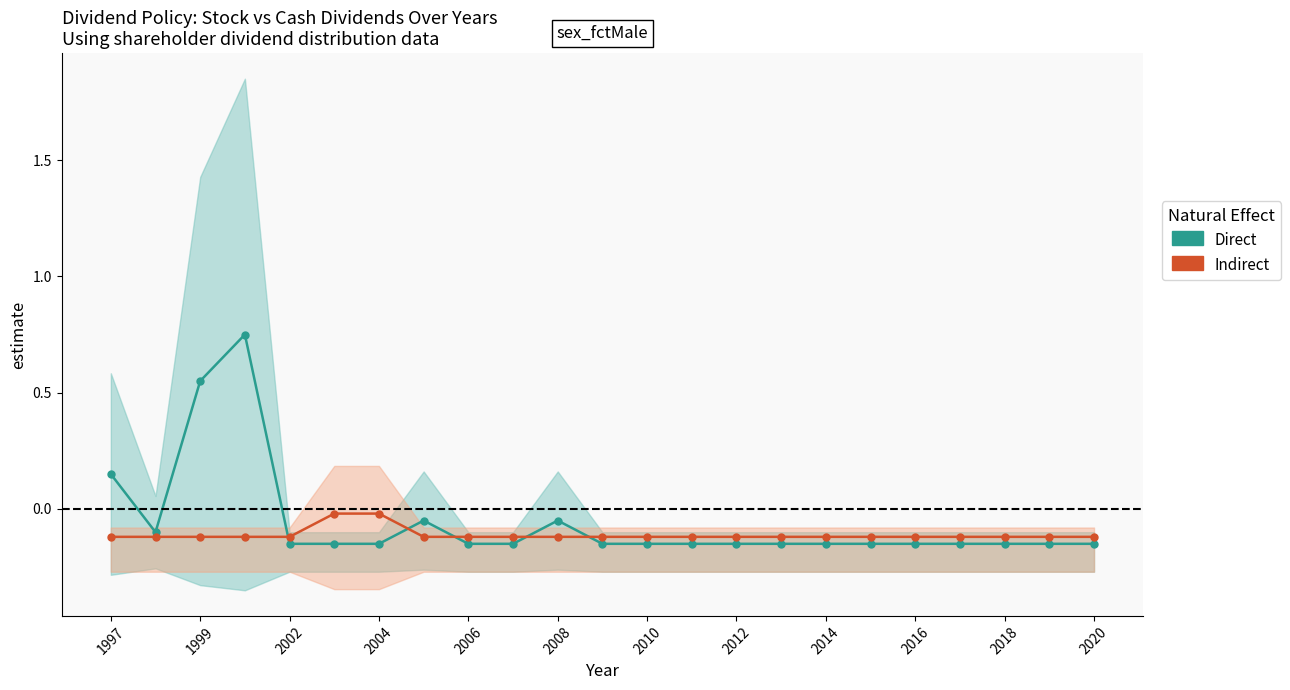

Reading right to left, list all the values displayed in this chart.

Direct: -0.1	-0.1	-0.1	-0.1	-0.1	-0.1	-0.1	-0.1	-0.1	-0.1	-0.1	-0.1	-0.0	-0.1	-0.1	-0.0	-0.1	-0.1	-0.1	0.8	0.5	-0.1	0.1
Indirect: -0.1	-0.1	-0.1	-0.1	-0.1	-0.1	-0.1	-0.1	-0.1	-0.1	-0.1	-0.1	-0.1	-0.1	-0.1	-0.1	-0.0	-0.0	-0.1	-0.1	-0.1	-0.1	-0.1